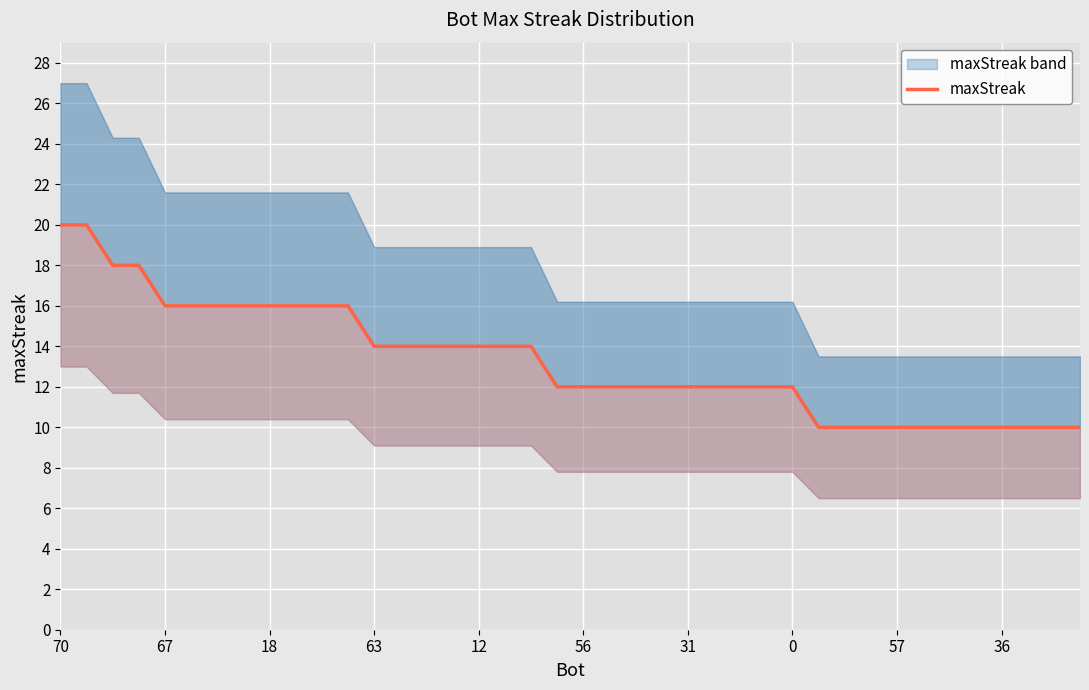

What is the sum of the values at 39 and 23?

22